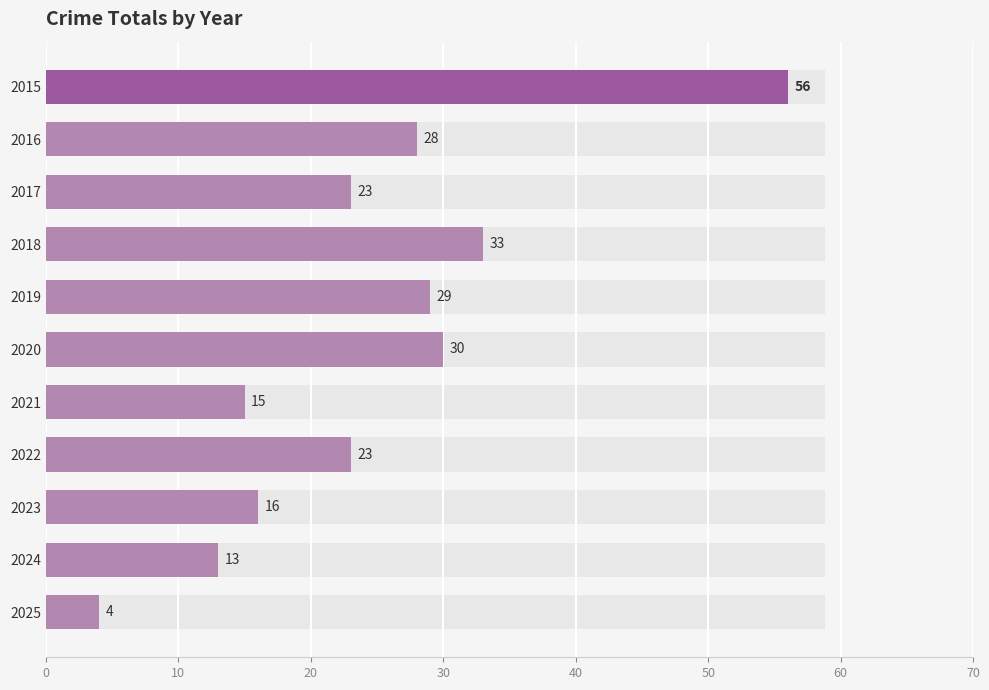

How many bars are there in total?

11